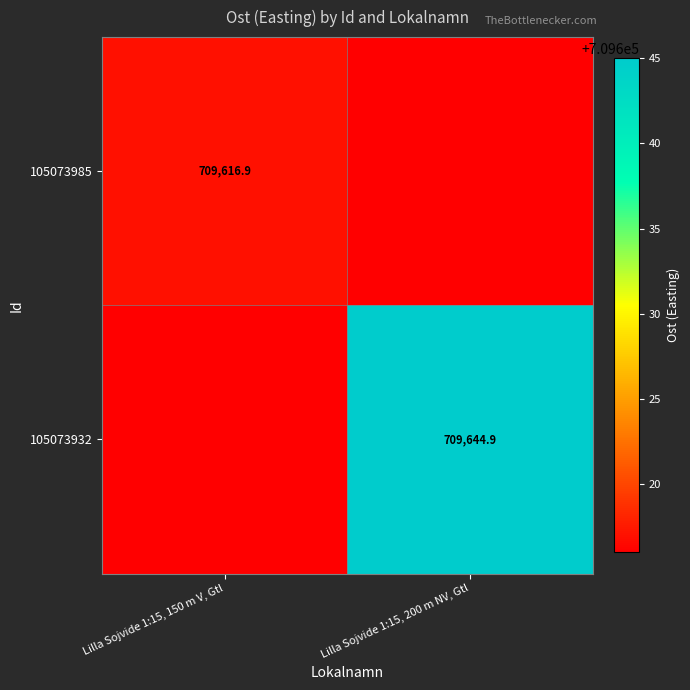

Is it true that 105073985 equals 709616.9 at Lilla Sojvide 1:15, 150 m V, Gtl?

True